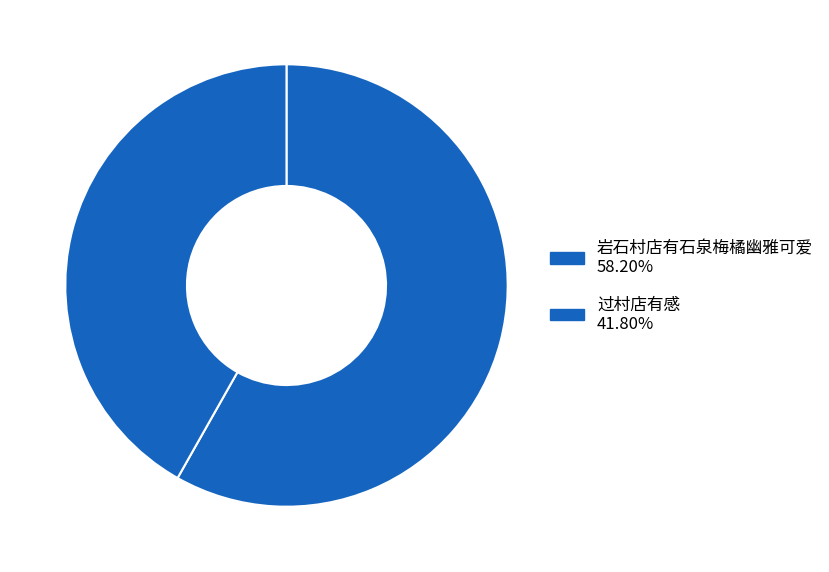

How many slices are in this pie chart?

2